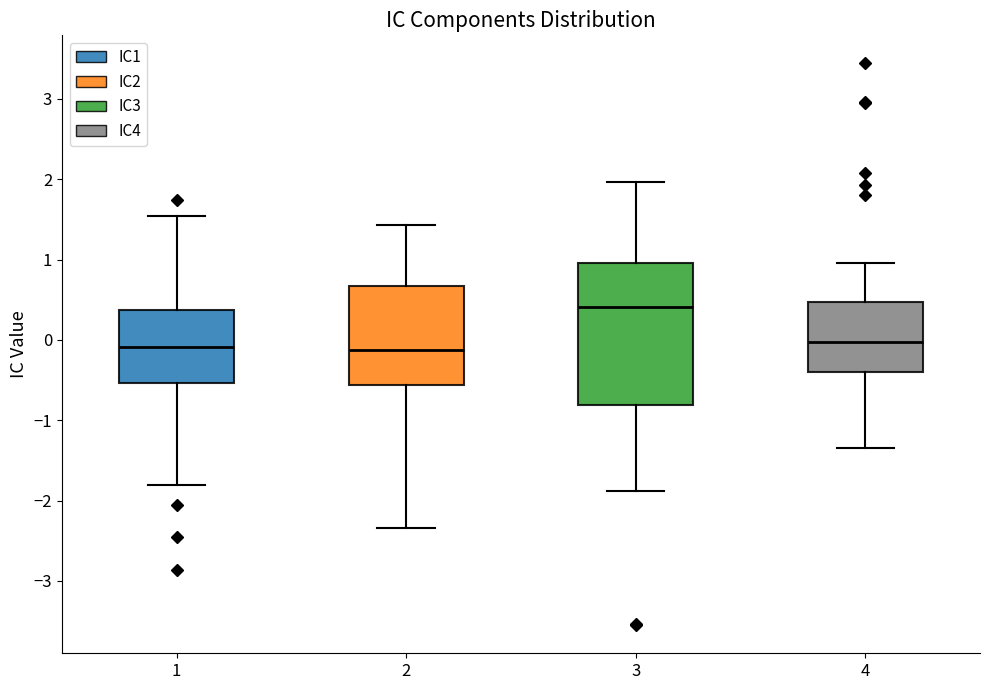

Reading left to right, transcribe this box plot: for each box, give where its median line is, the range the box spans, and where its two whiskers end, as read against the y-axis. The values are not printed on the chart, so give them approximately, as read against the axis.

1: median -0.1, box -0.5 to 0.4, whiskers -1.8 to 1.5
2: median -0.1, box -0.6 to 0.7, whiskers -2.3 to 1.4
3: median 0.4, box -0.8 to 1.0, whiskers -1.9 to 2.0
4: median 0.0, box -0.4 to 0.5, whiskers -1.3 to 1.0